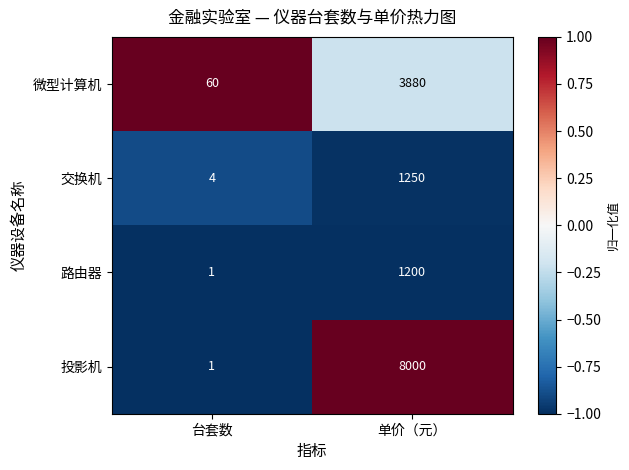

The 路由器 series shows 0 at 台套数. True or false?

False